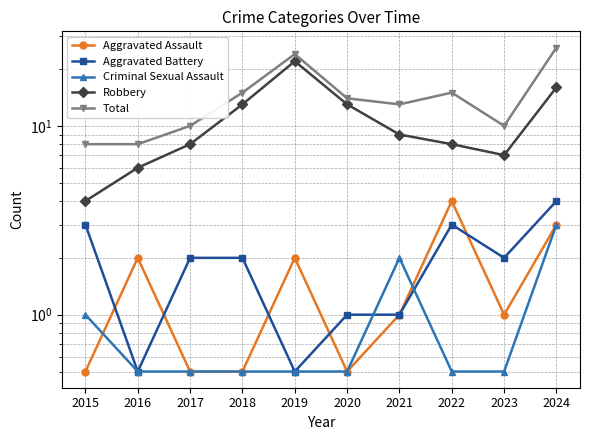

Is this an area chart (filled region under the line)?

No